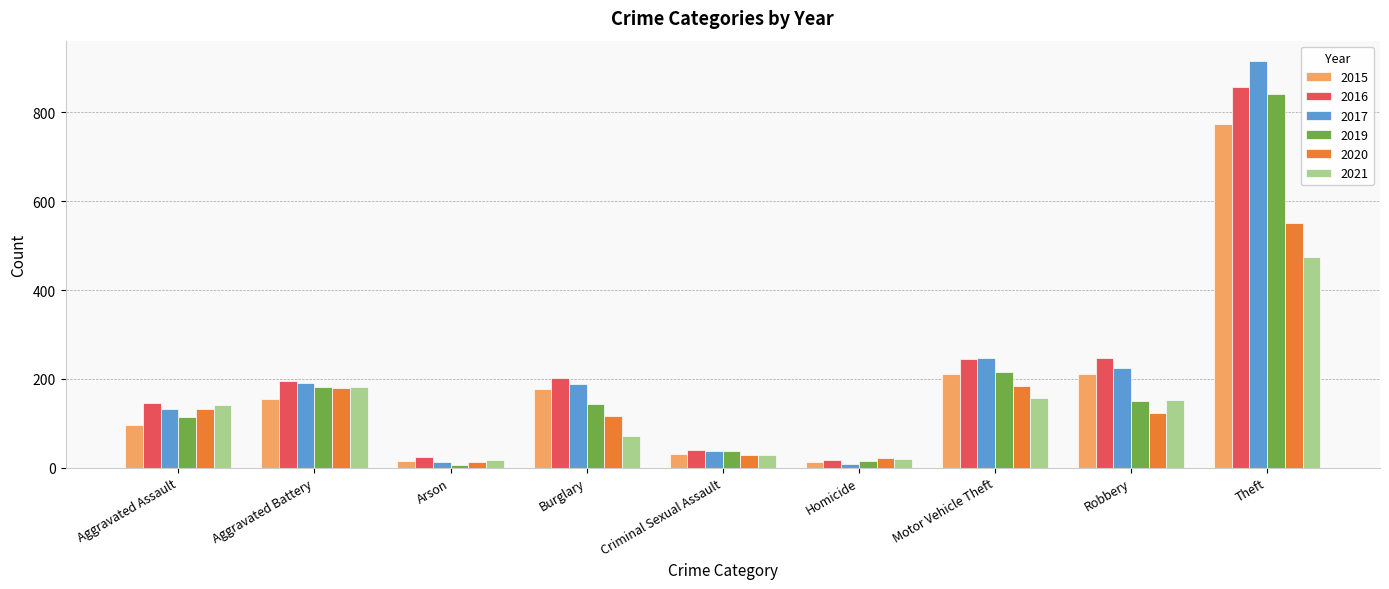

At which category is the sum across all series the highest?

Theft